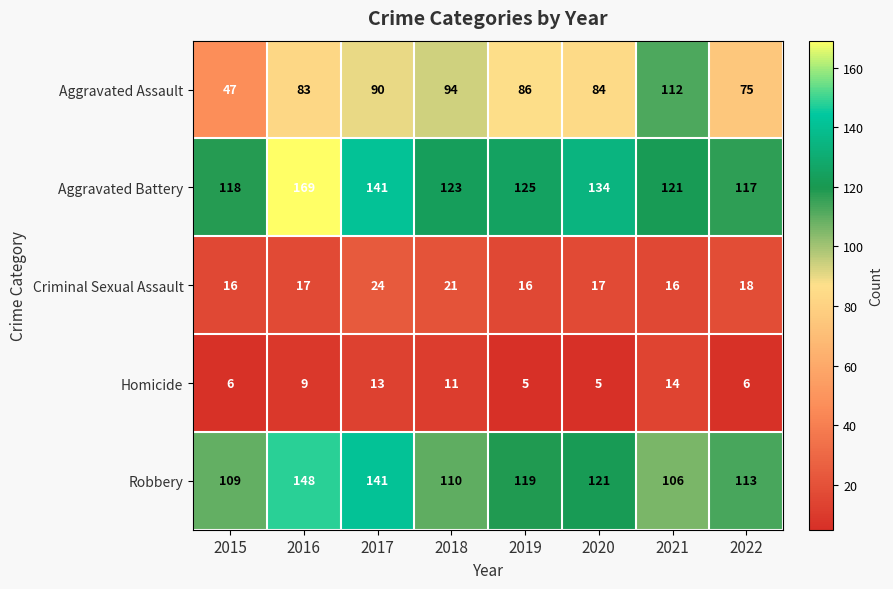

True or false: Robbery has a value of 67 at 2016.

False